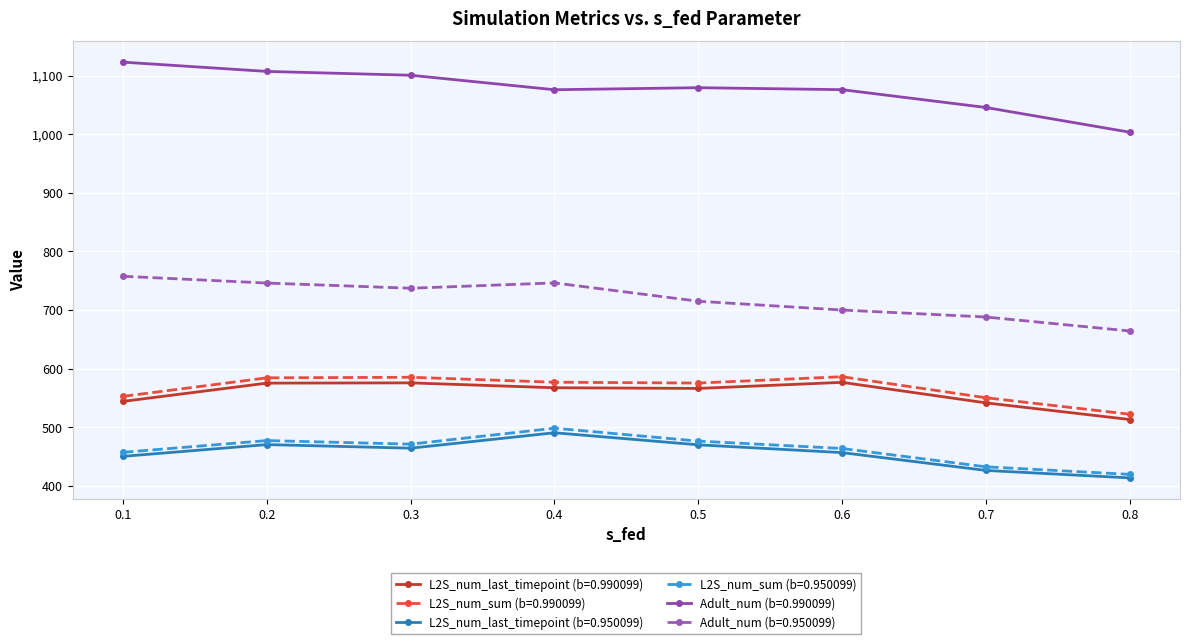

Which category has the lowest value in the L2S_num_sum (b=0.950099) series?

0.8